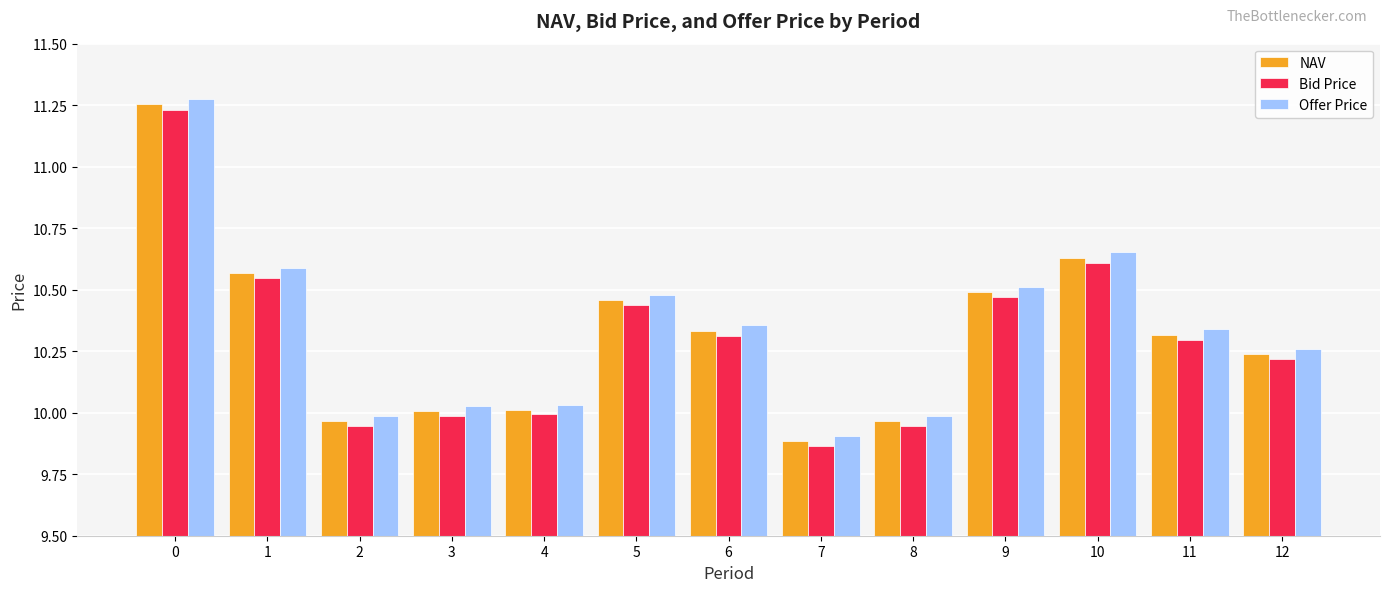

How many data points does each series have?

13